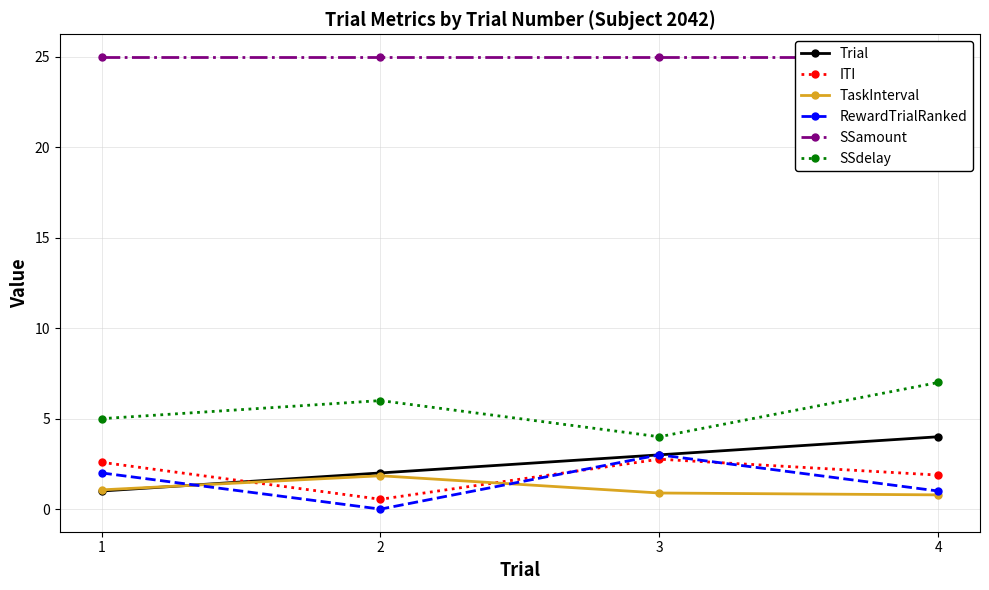

Where do ITI and TaskInterval first cross each other?

1 and 2